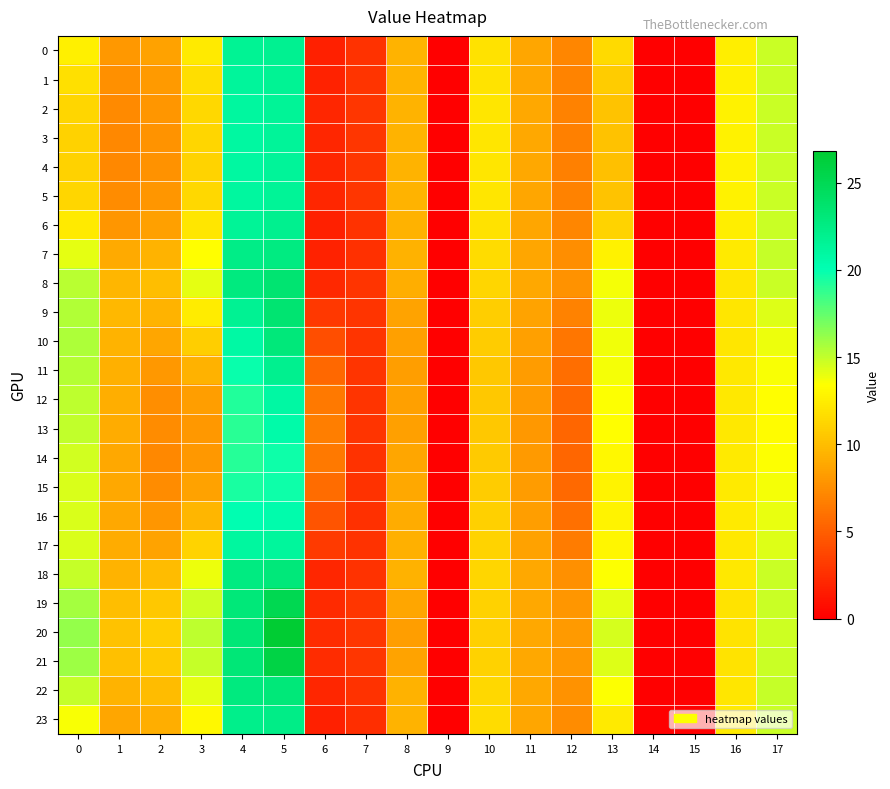

At which category is the sum across all series the highest?

5